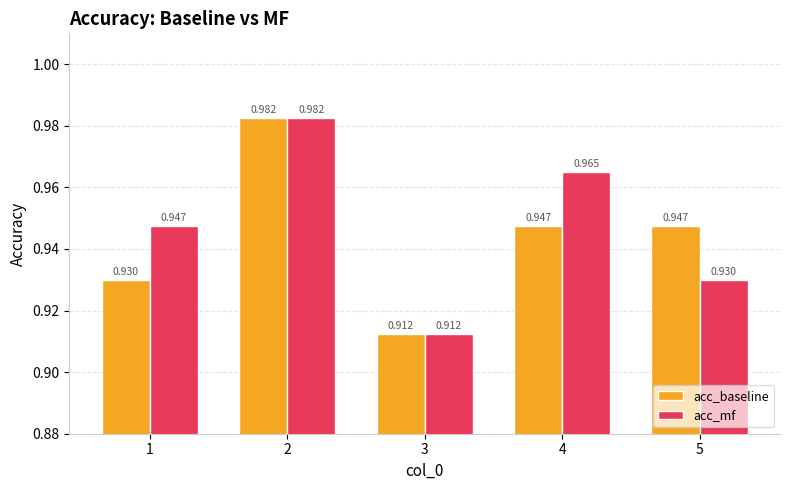

Is the value of acc_baseline at 4 greater than the value of acc_mf at 5?

Yes